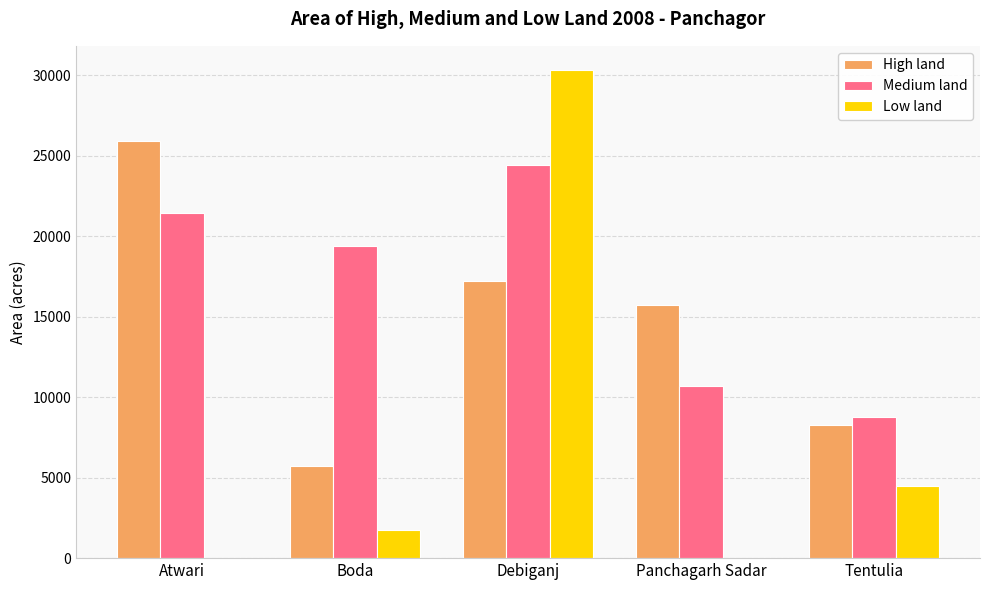

Is the value of Medium land at Panchagarh Sadar greater than the value of High land at Tentulia?

Yes